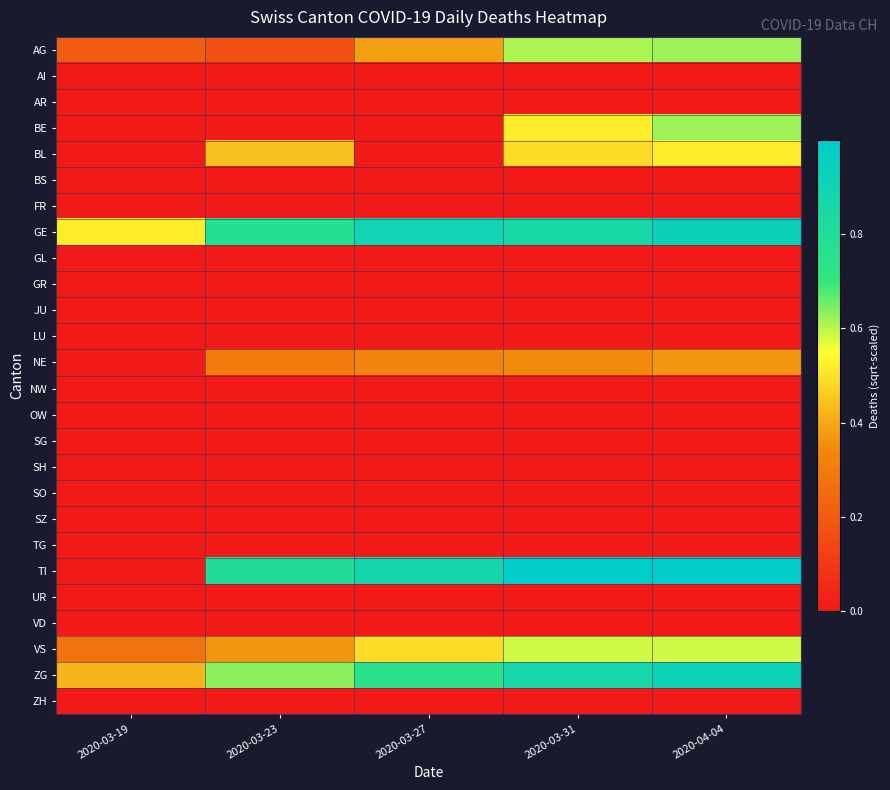

How many series are shown in this chart?

26